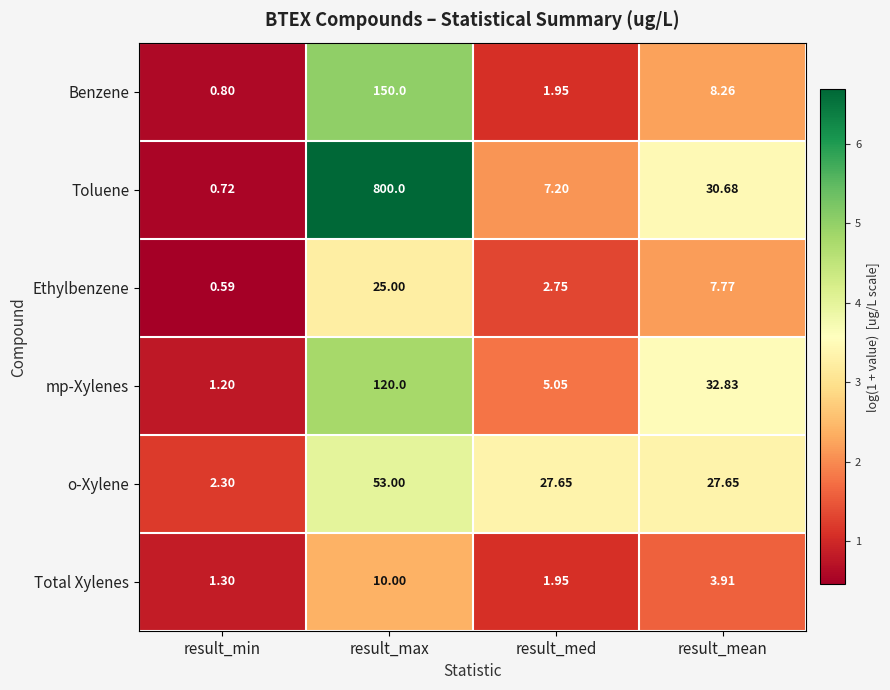

Which series has the widest spread of values?

Toluene